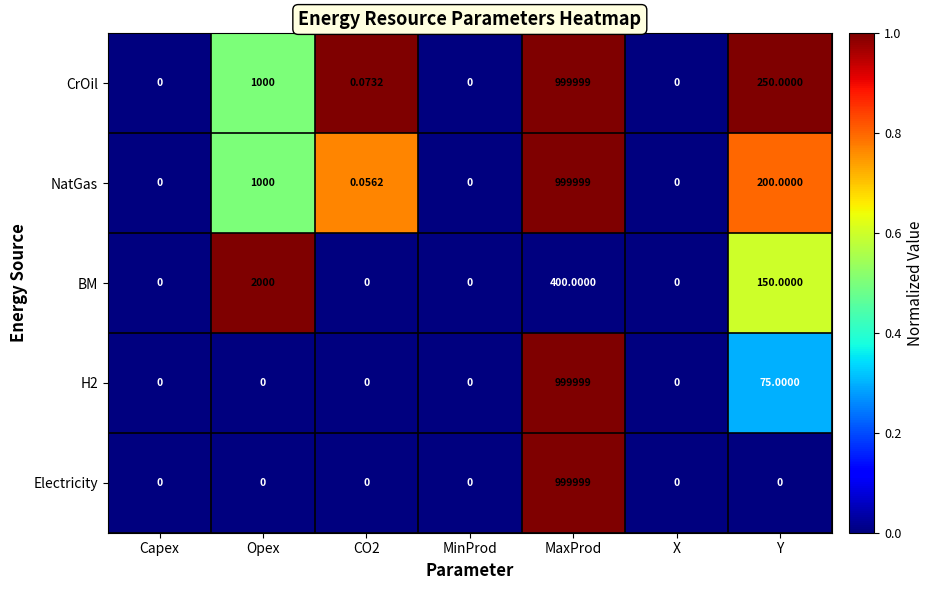

Is the value of NatGas at X greater than the value of H2 at Y?

No